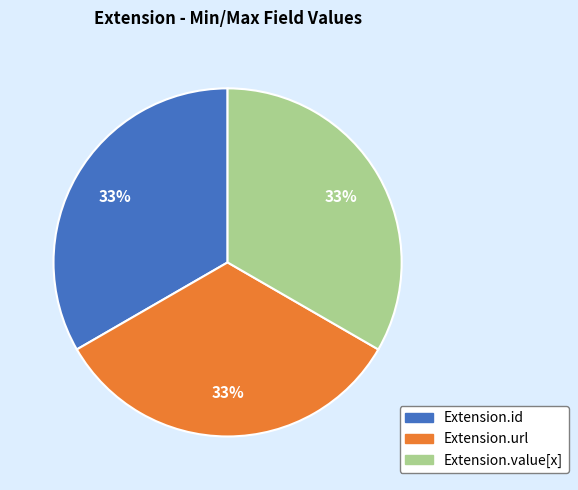

Does any single category account for the majority?

No